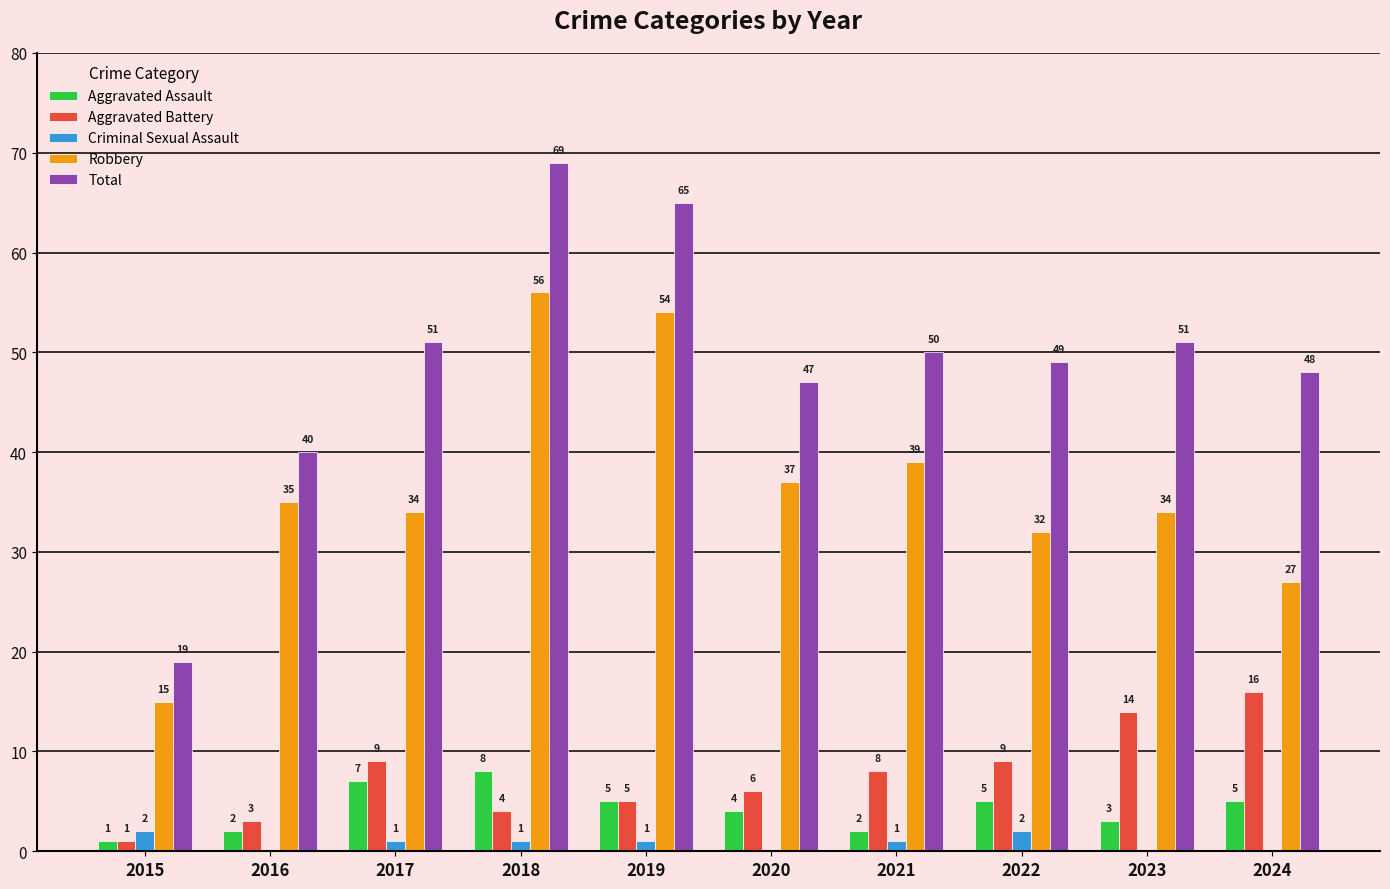

Is the value of Total at 2018 greater than the value of Aggravated Battery at 2023?

Yes